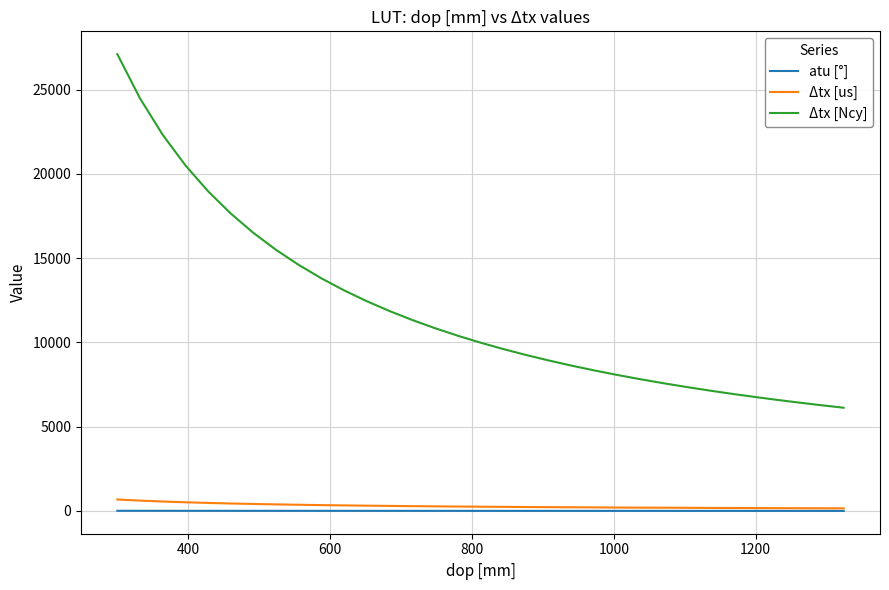

Which series has the widest spread of values?

Δtx [Ncy]